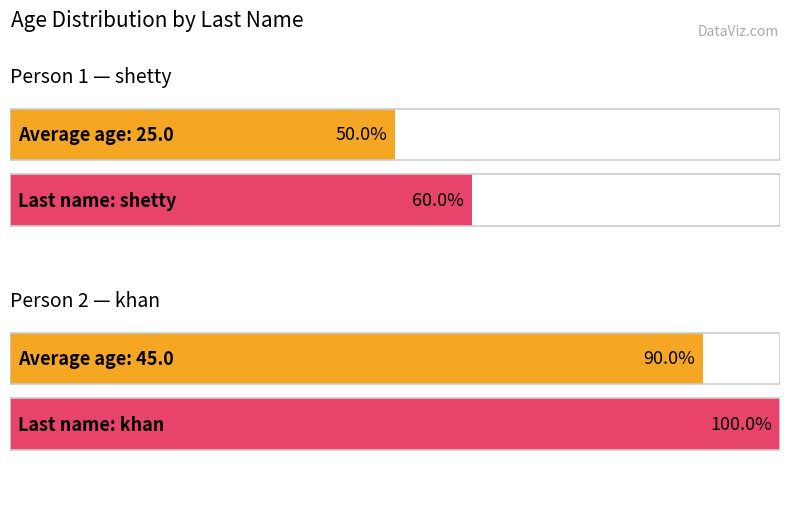

How many bars are there in each group?

2